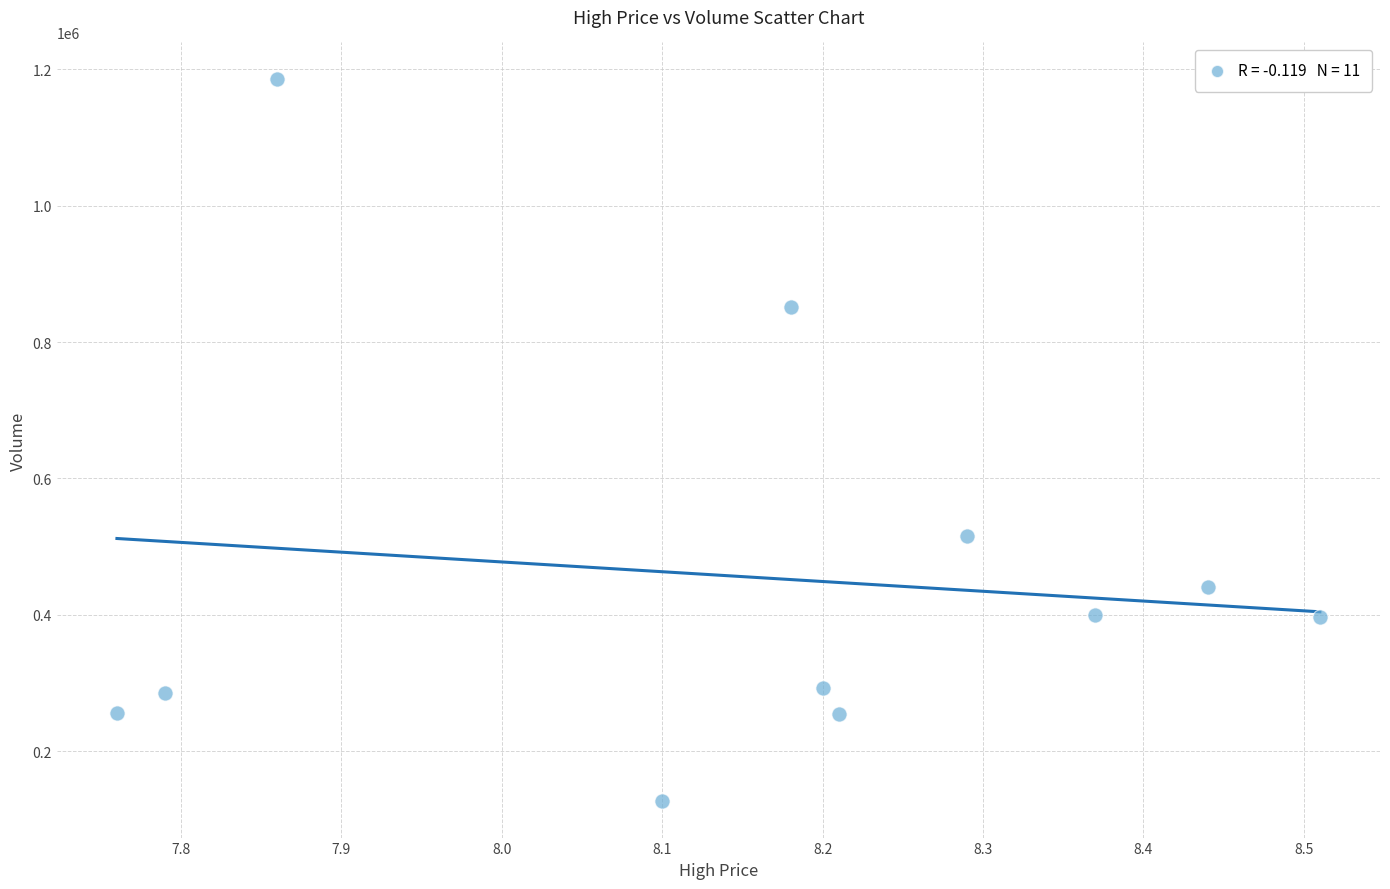

What is the average Y value?

455280.8